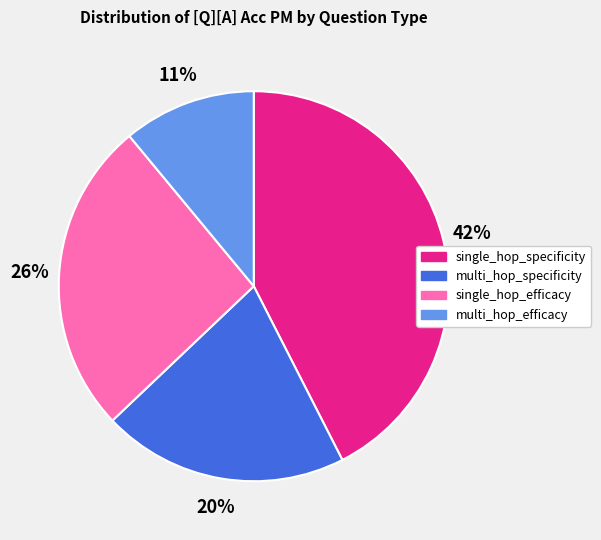

To the nearest percent, what is the difference between the multi_hop_efficacy and single_hop_efficacy slice percentages?

15%